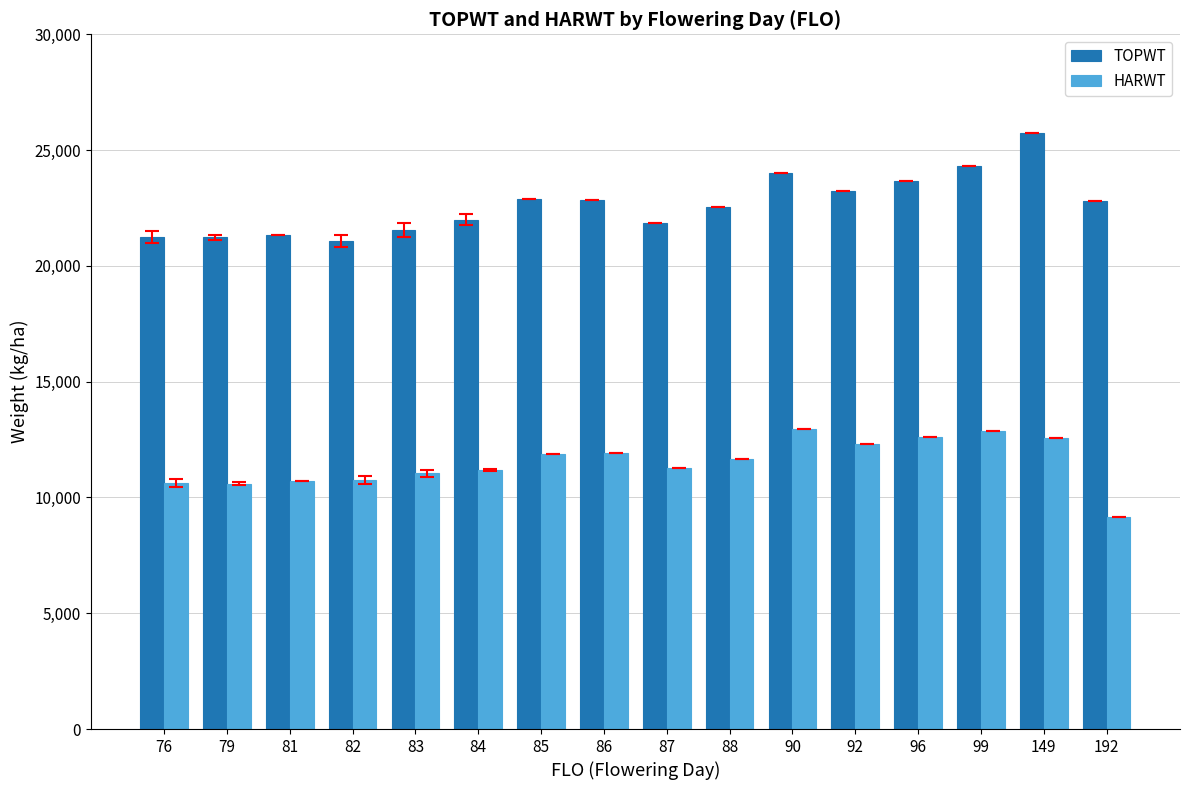

What is the greatest value displayed?

25743.0